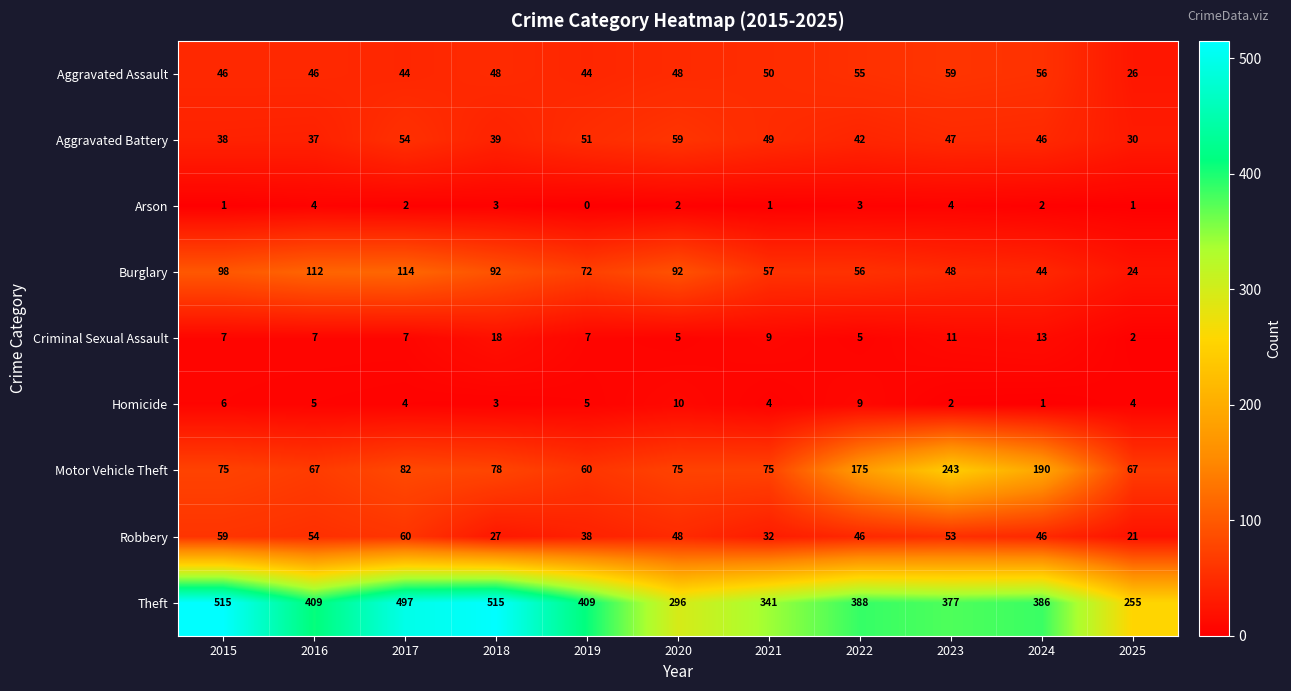

At which category is the sum across all series the highest?

2017